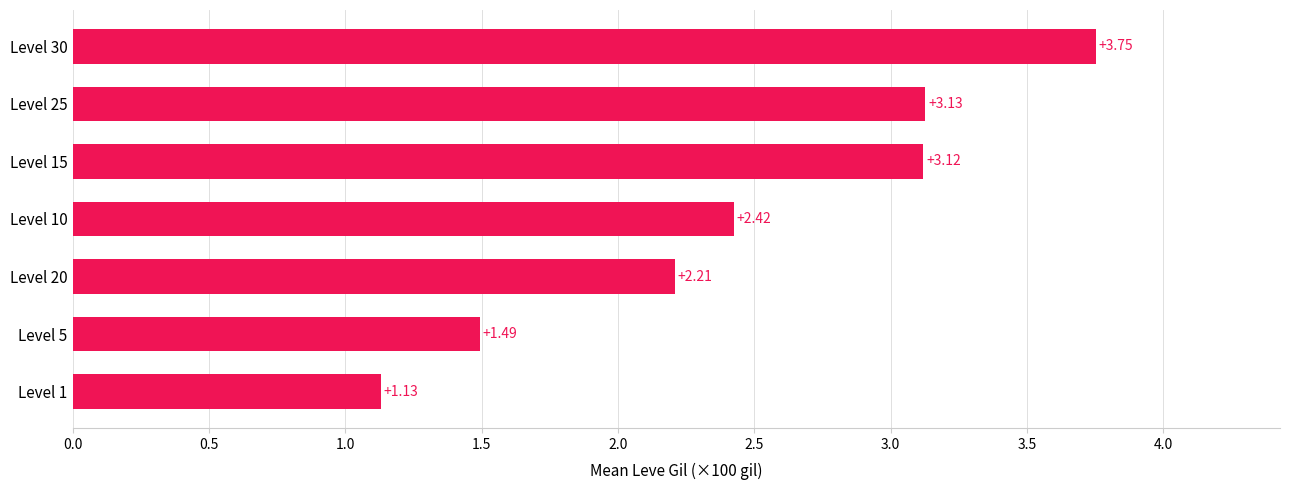

Between Level 10 and Level 1, which is larger?

Level 10